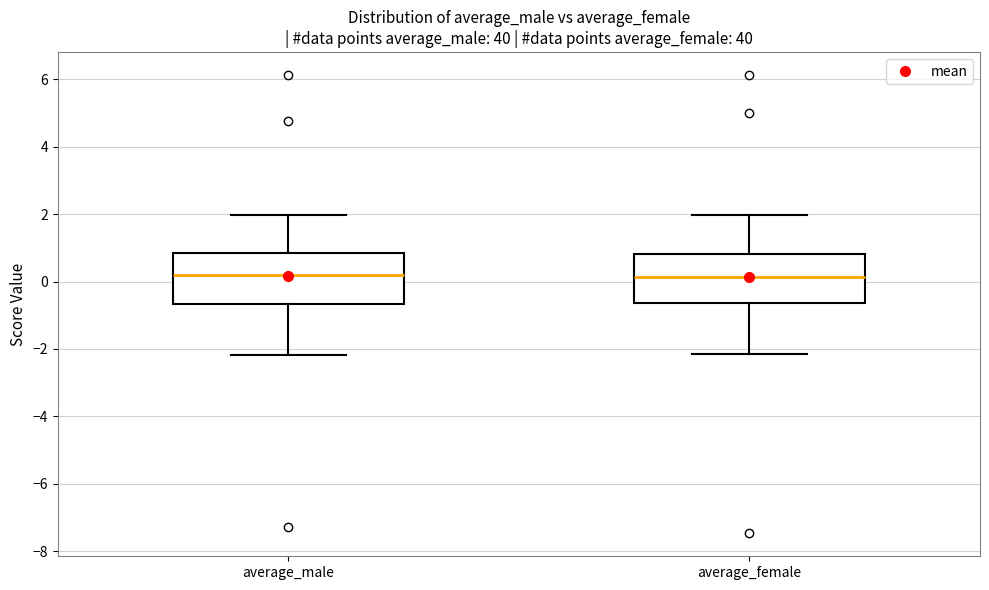

Where does the median line of the box for average_female sit on the y-axis? The values are not printed on the chart, so give them approximately, as read against the axis.

0.2